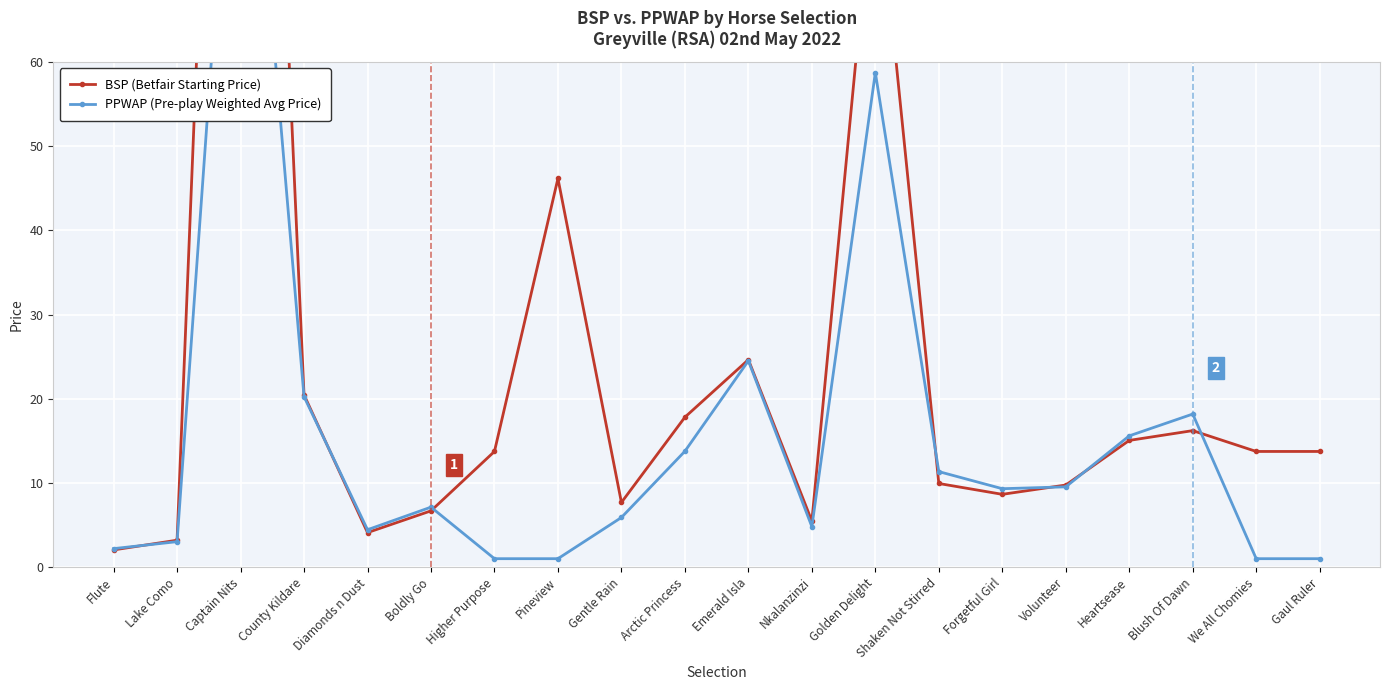

What is the difference between the second highest and minimum values in the PPWAP (Pre-play Weighted Avg Price) series?

57.8